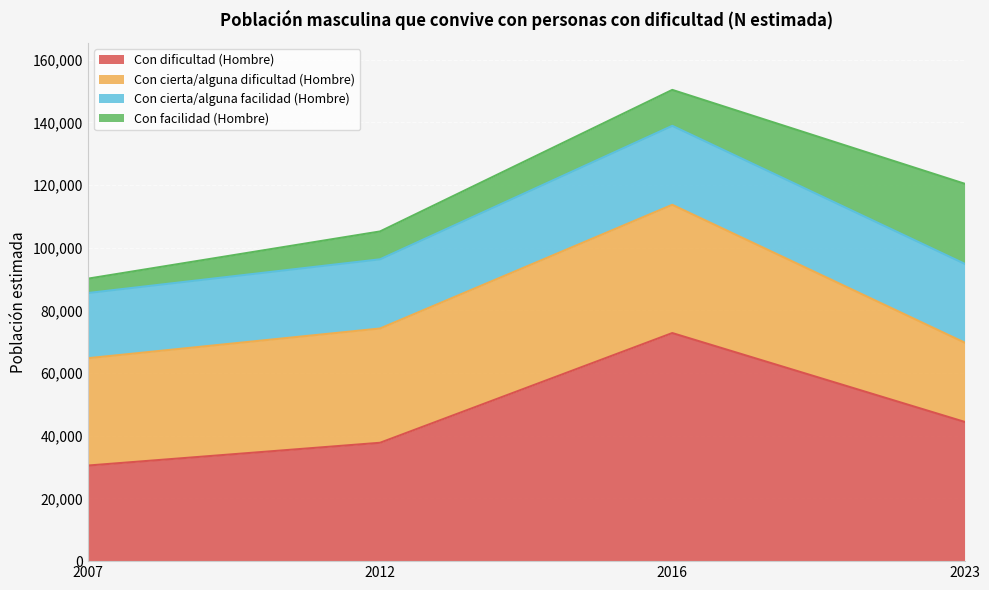

The value of Con cierta/alguna facilidad (Hombre) at 2007 is 36125. True or false?

False